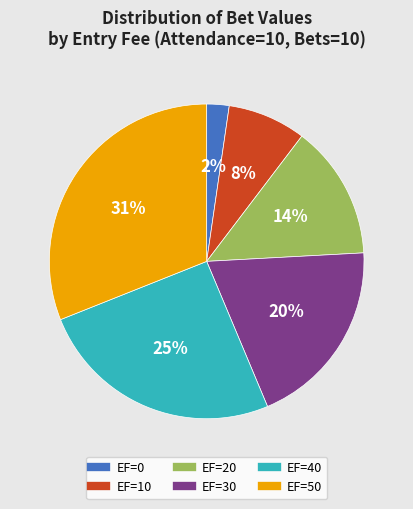

Does any single category account for the majority?

No